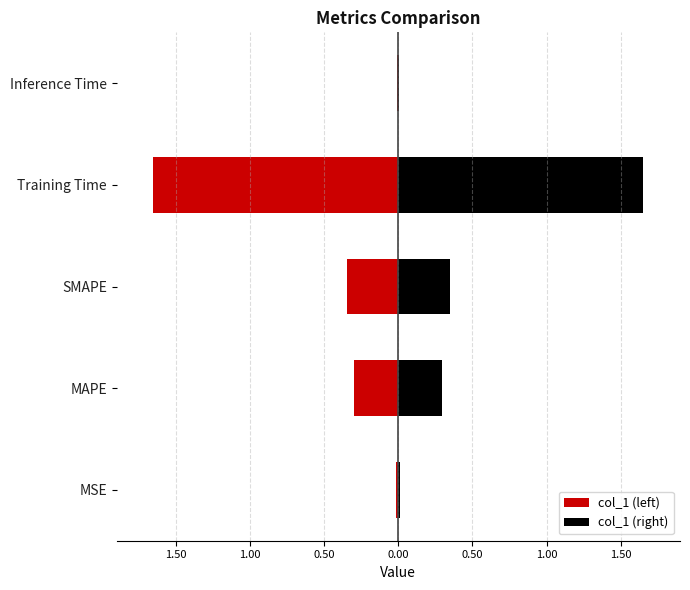

What is the average value?

0.5